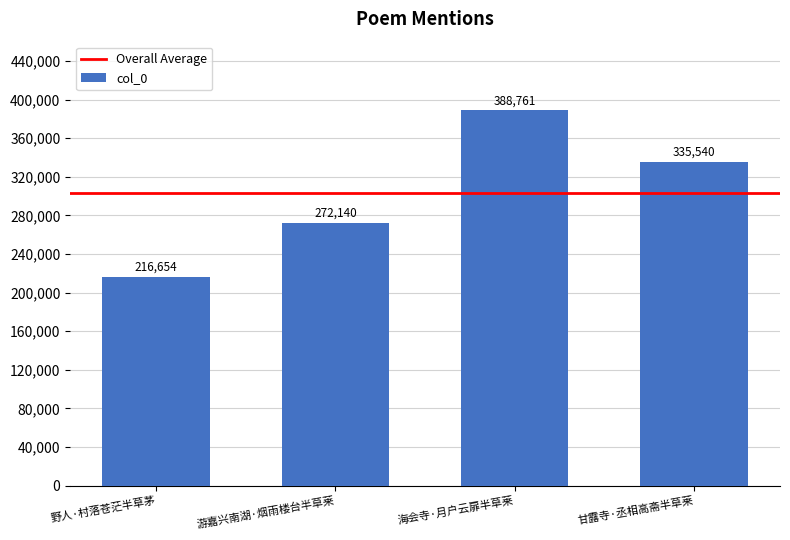

What position from the right is 游嘉兴南湖·烟雨楼台半草莱?

3